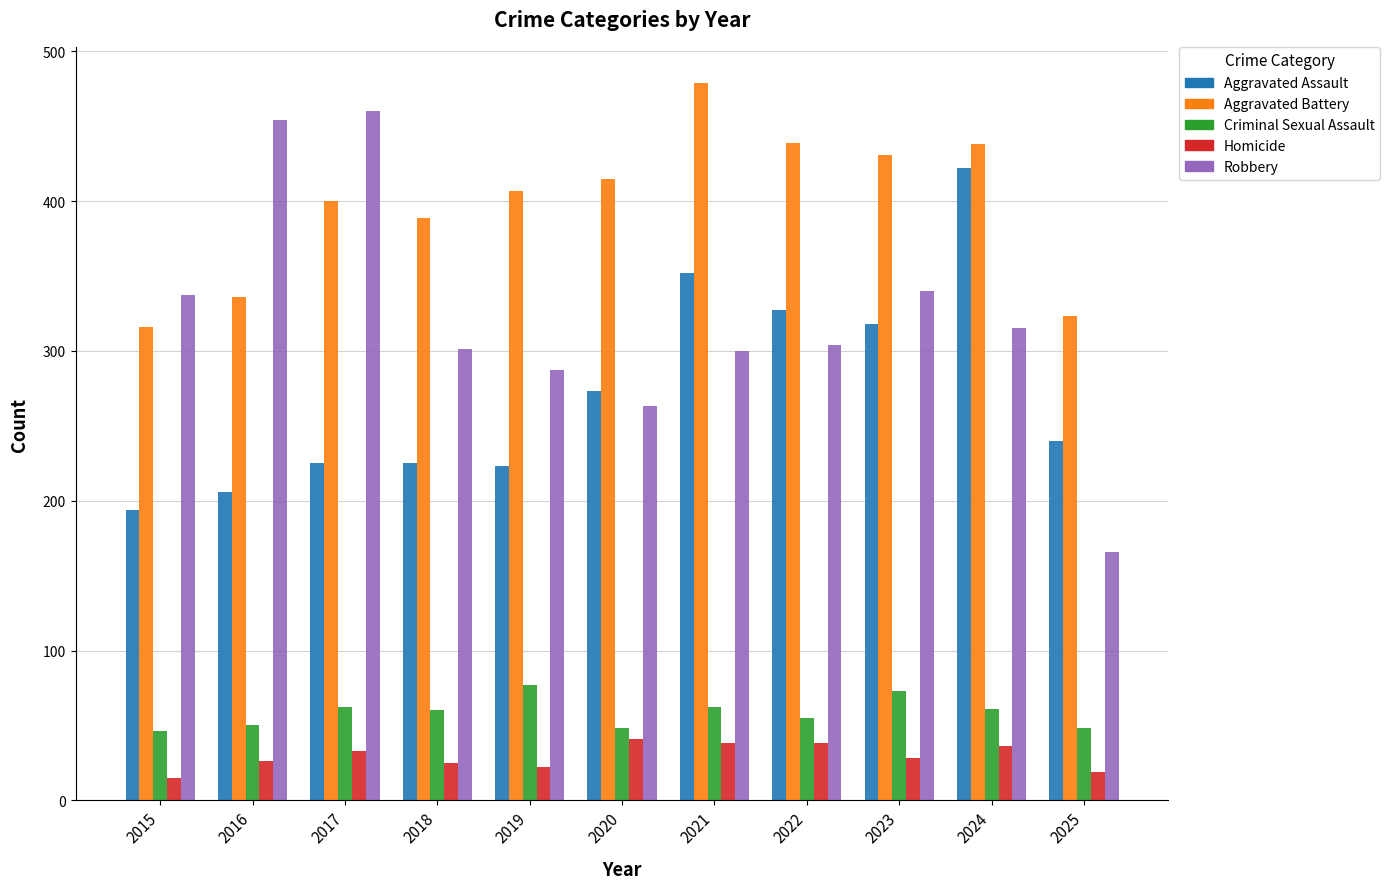

At which category is the sum across all series the highest?

2024